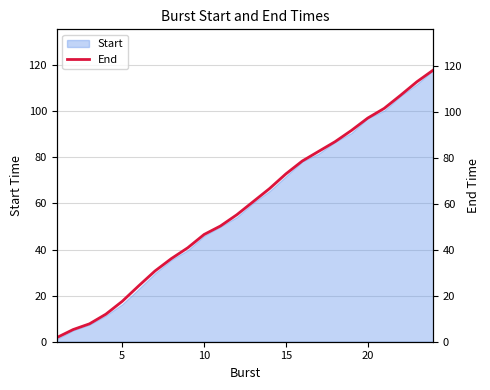

True or false: there are more than 0 points higher than both neighbors.

False